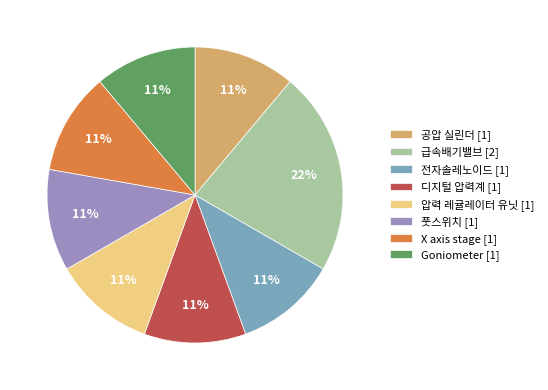

Which has a higher value, X axis stage or 급속배기밸브?

급속배기밸브